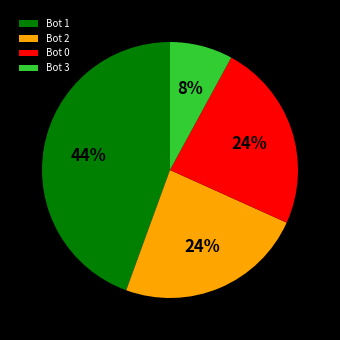

Is there a majority slice in this chart?

No